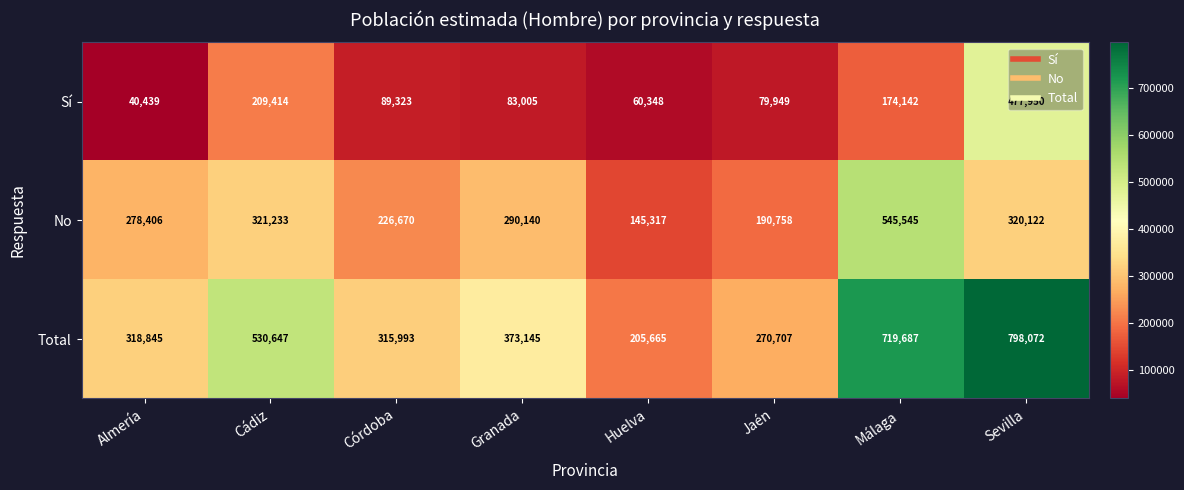

What is the lowest value of the No series?

145317